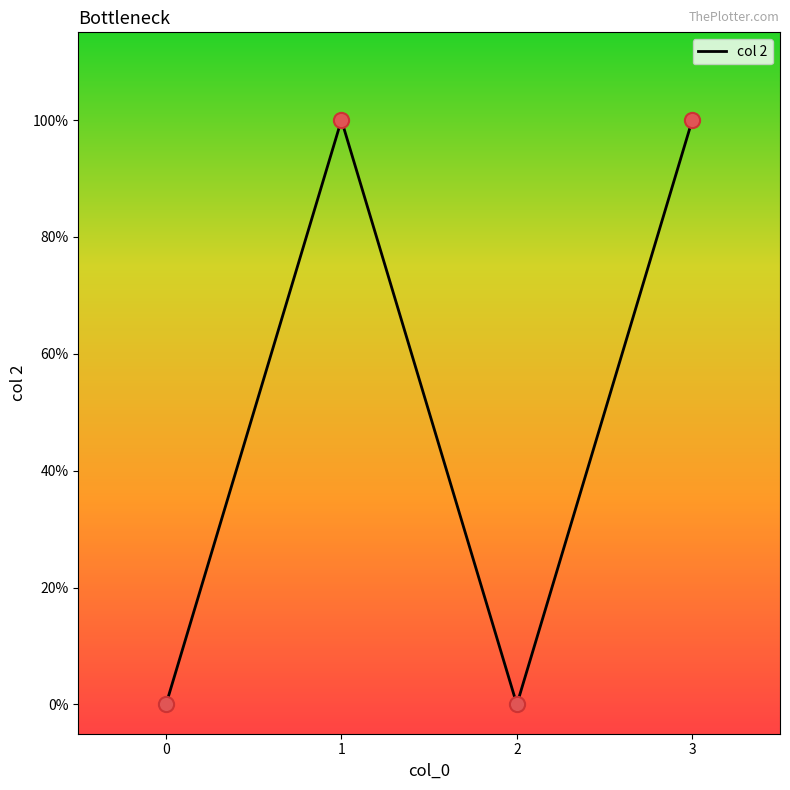

What is the change in value from 1 to 2?

-1